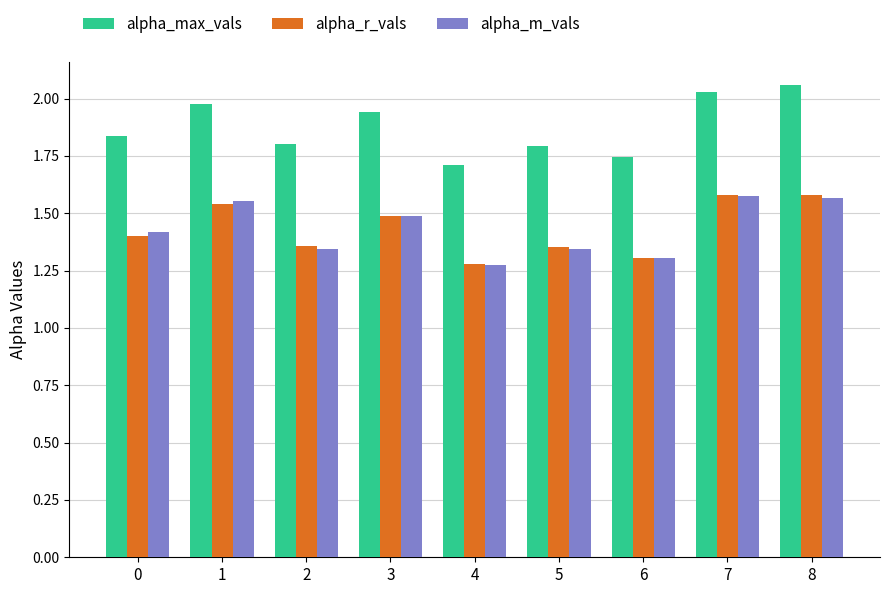

What is the difference between the second highest and minimum values in the alpha_m_vals series?

0.3